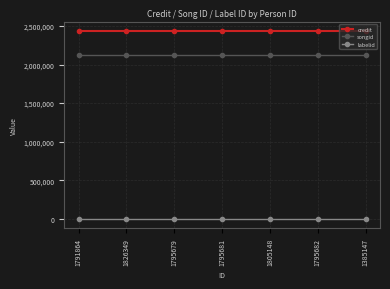

How many lines are shown in the chart?

3